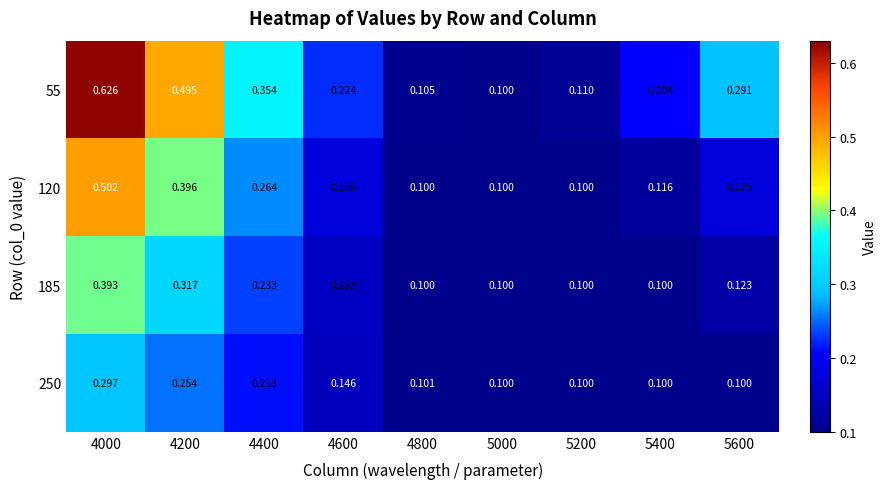

Is the value of 120 at 4400 greater than the value of 185 at 5200?

Yes